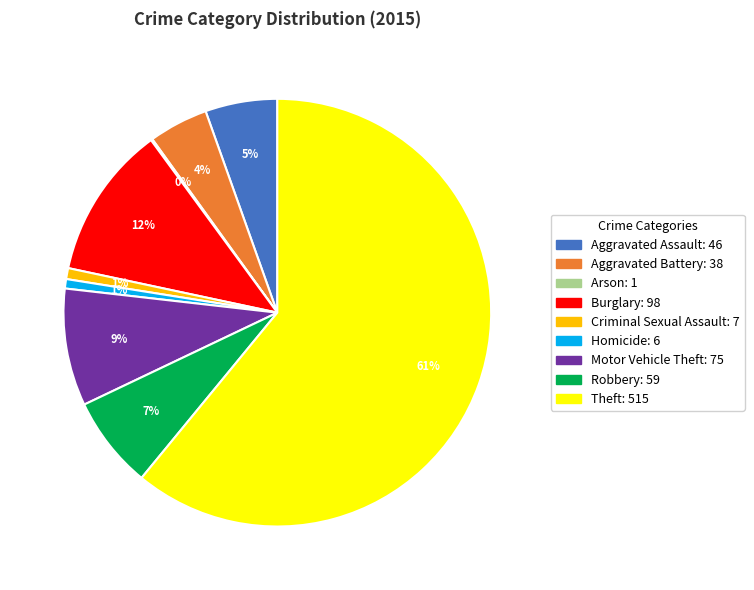

Is the sum of Aggravated Battery and Motor Vehicle Theft greater than half?

No